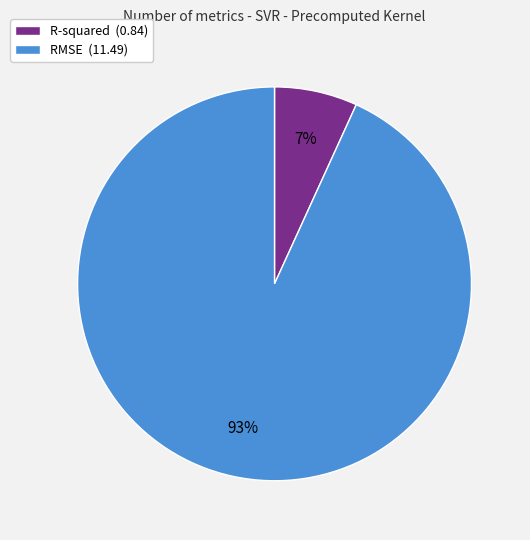

The RMSE (11.49) slice represents 83% of the pie. True or false?

False